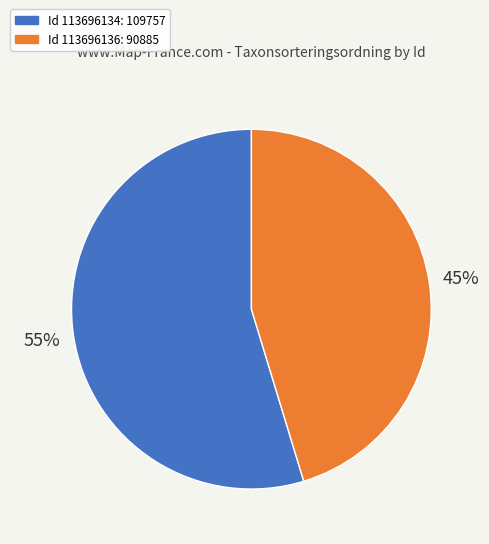

Is the sum of Id 113696136: 90885 and Id 113696134: 109757 greater than half?

Yes